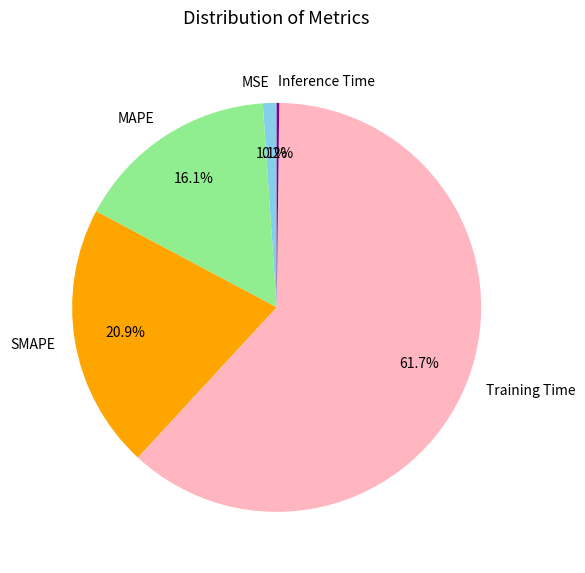

Does any single category account for the majority?

Yes